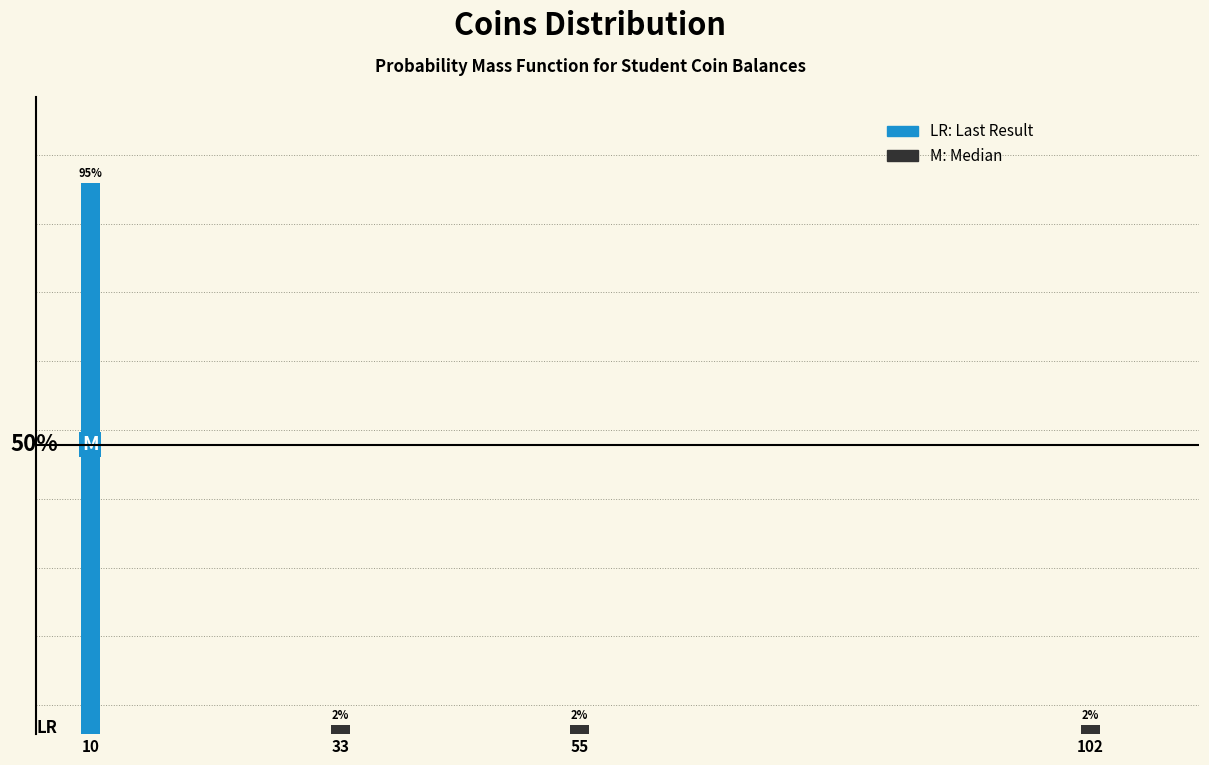

Are the bars horizontal?

No